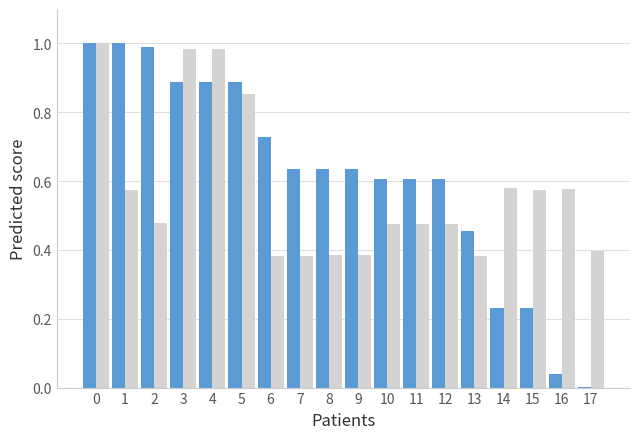

What is the total value across all series at 4?

1.9